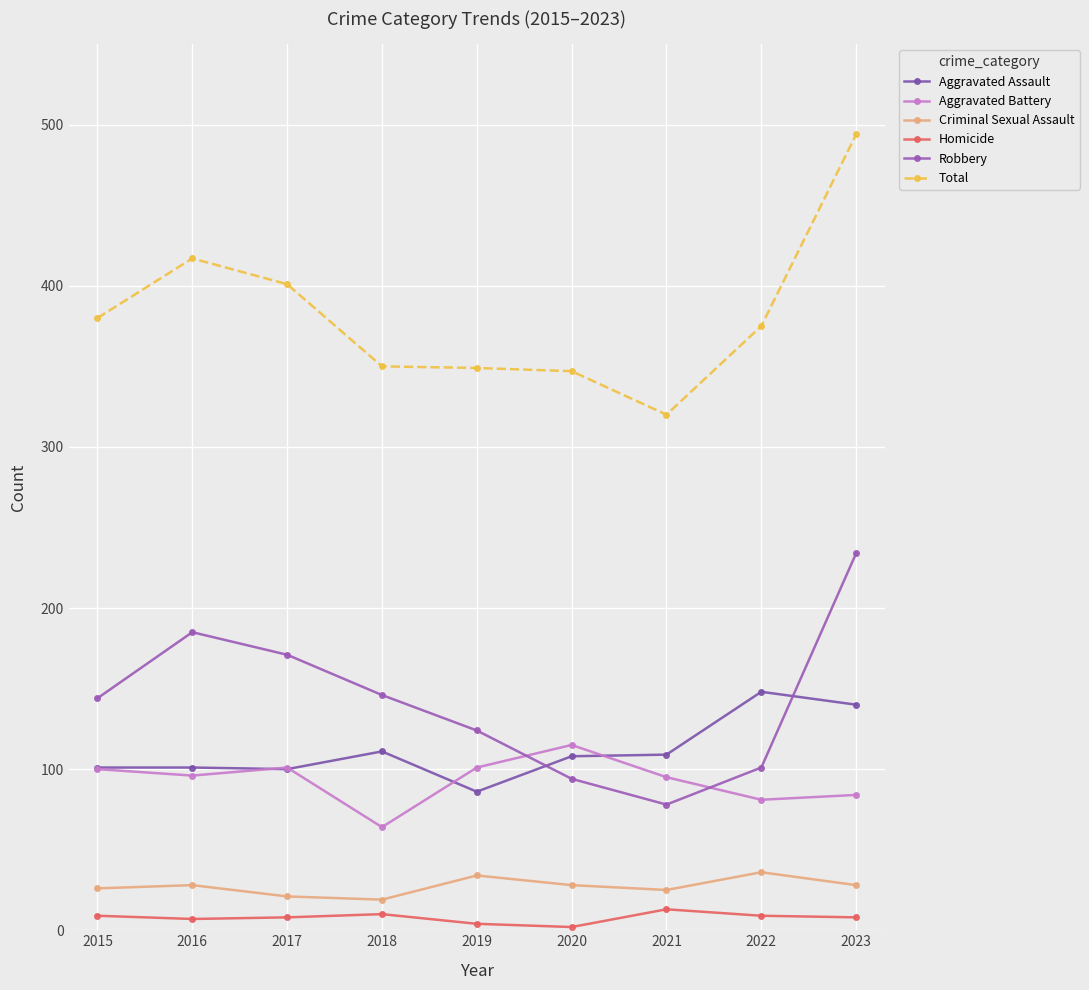

Where is the first local minimum for Aggravated Battery?

2016